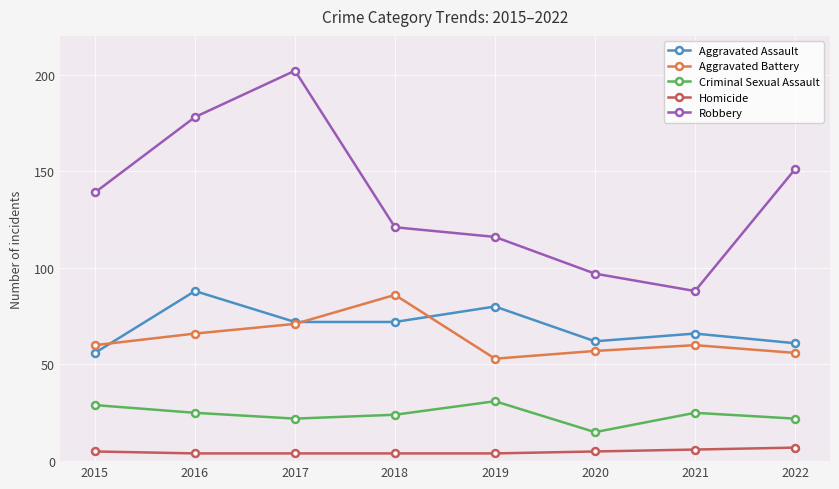

Reading left to right, transcribe all the data shown in this chart.

Aggravated Assault: 2015=56	2016=88	2017=72	2018=72	2019=80	2020=62	2021=66	2022=61
Aggravated Battery: 2015=60	2016=66	2017=71	2018=86	2019=53	2020=57	2021=60	2022=56
Criminal Sexual Assault: 2015=29	2016=25	2017=22	2018=24	2019=31	2020=15	2021=25	2022=22
Homicide: 2015=5	2016=4	2017=4	2018=4	2019=4	2020=5	2021=6	2022=7
Robbery: 2015=139	2016=178	2017=202	2018=121	2019=116	2020=97	2021=88	2022=151